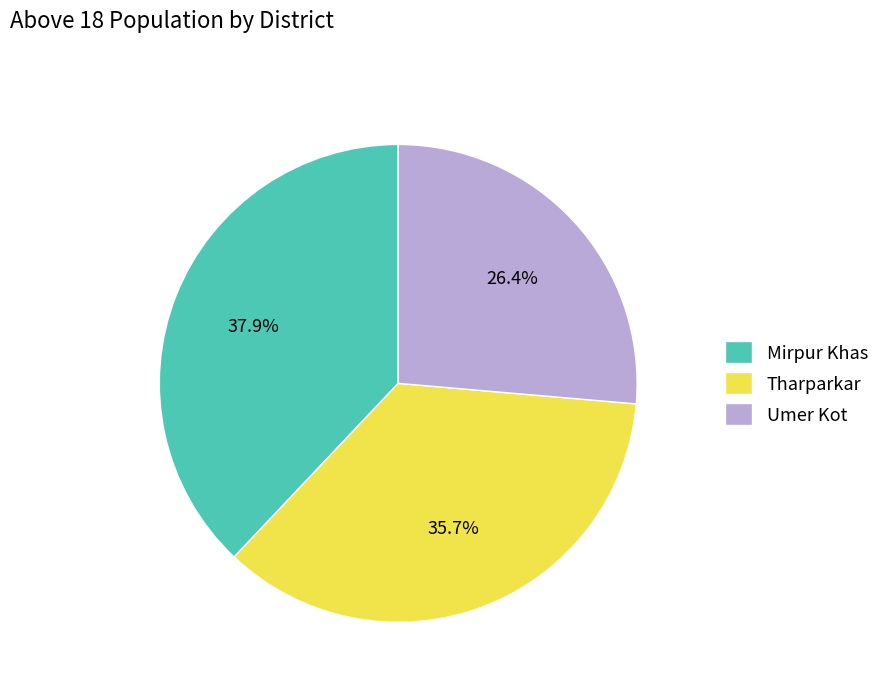

Is Mirpur Khas the majority of the pie?

No